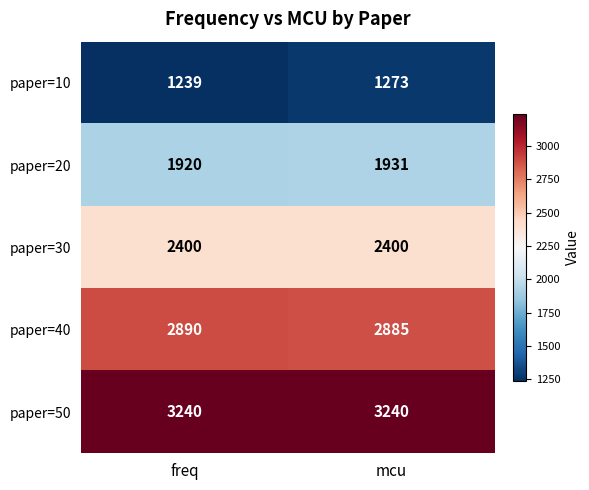

Where is paper=20 nearest to the value 1925?

freq